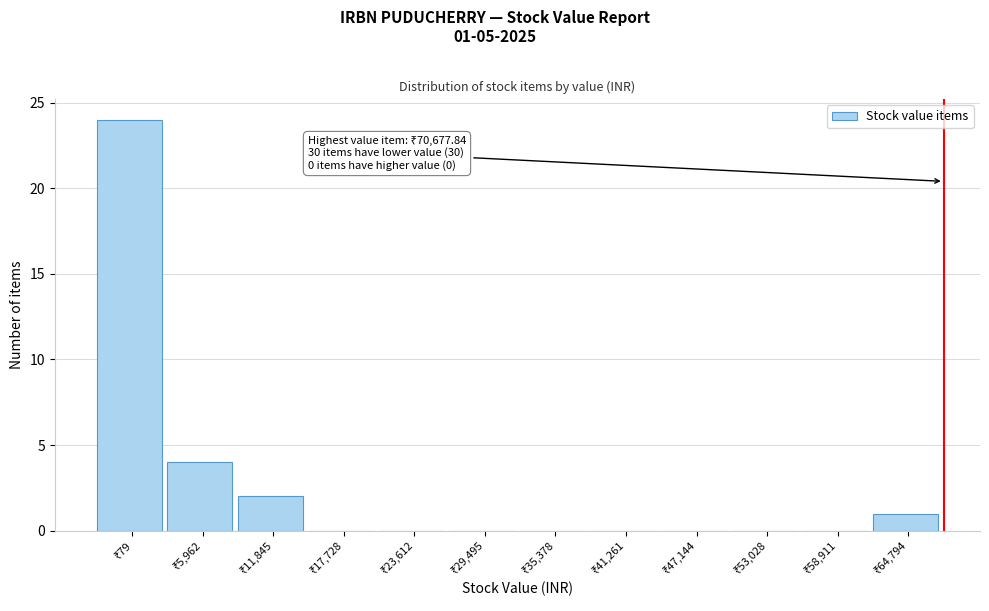

What is the greatest value displayed?

24